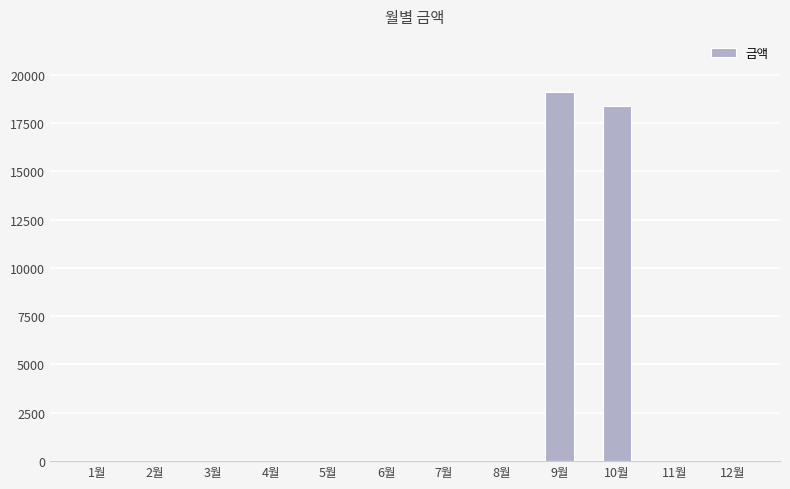

What is the greatest value displayed?

19110